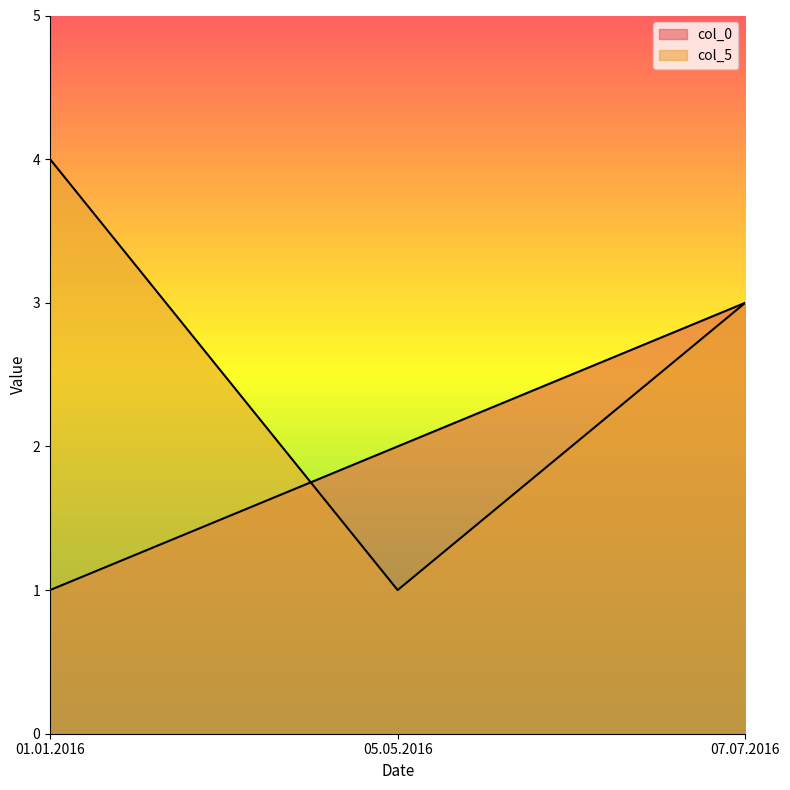

At how many categories does at least one series exceed 3?

1